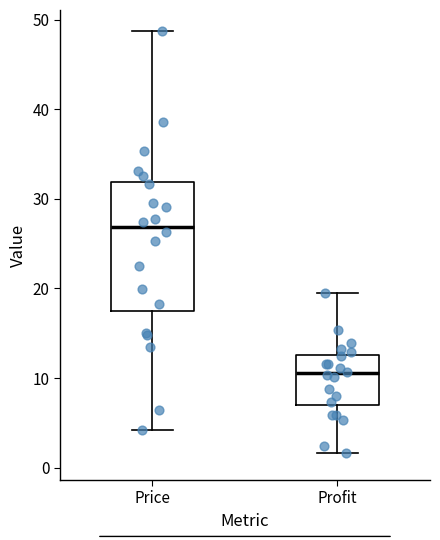

Where does the median line of the box for Profit sit on the y-axis? The values are not printed on the chart, so give them approximately, as read against the axis.

11